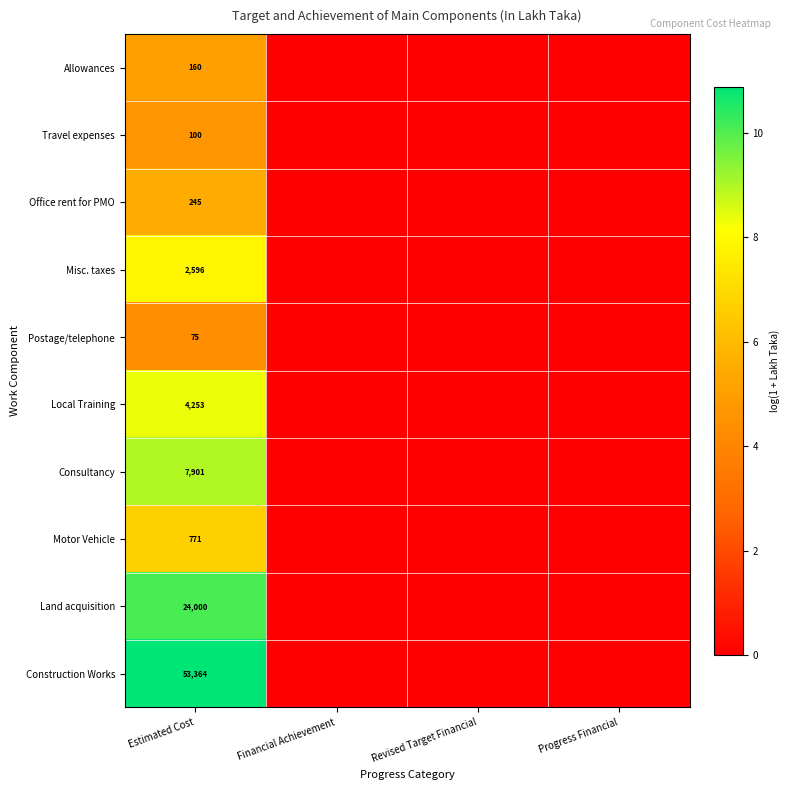

The value of Travel expenses at Estimated Cost is 100. True or false?

True